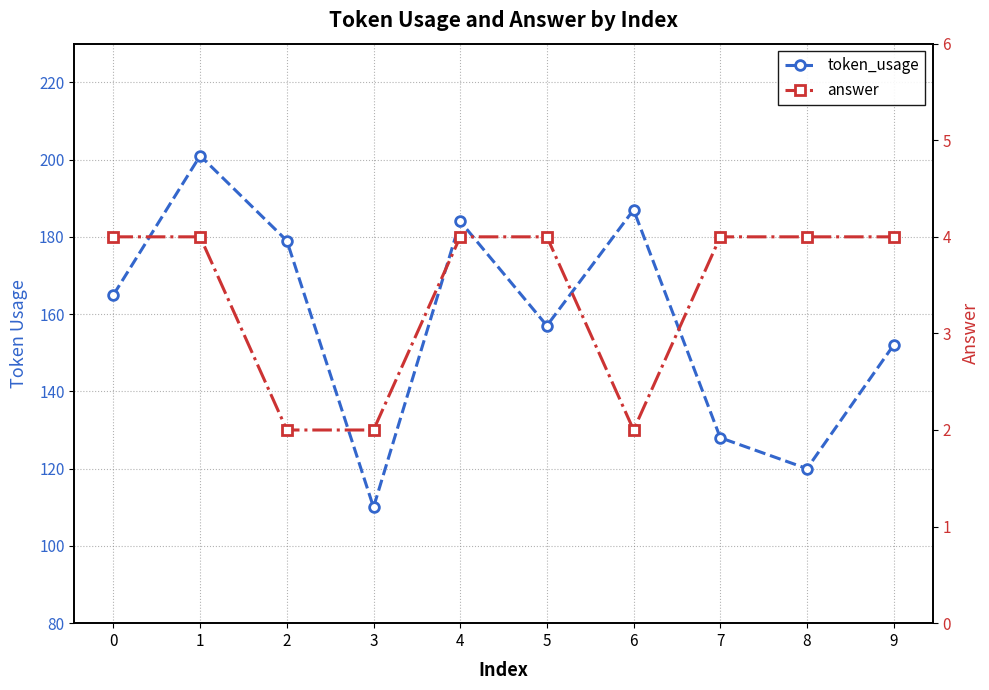

Is it true that answer equals 4 at 7?

True